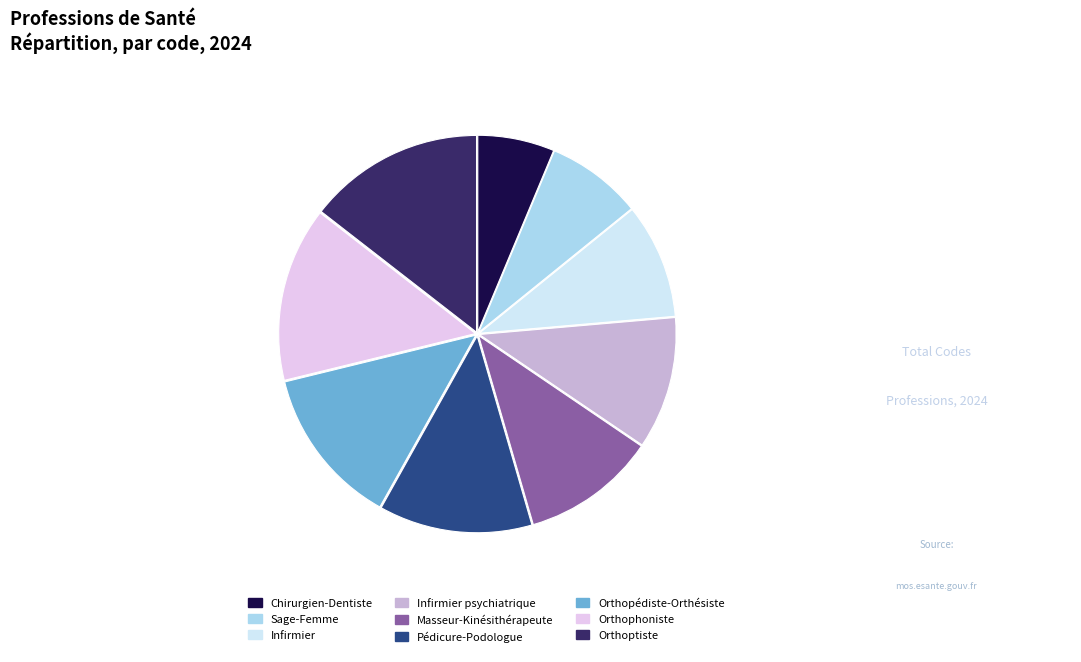

Is the sum of Masseur-Kinésithérapeute and Infirmier greater than half?

No